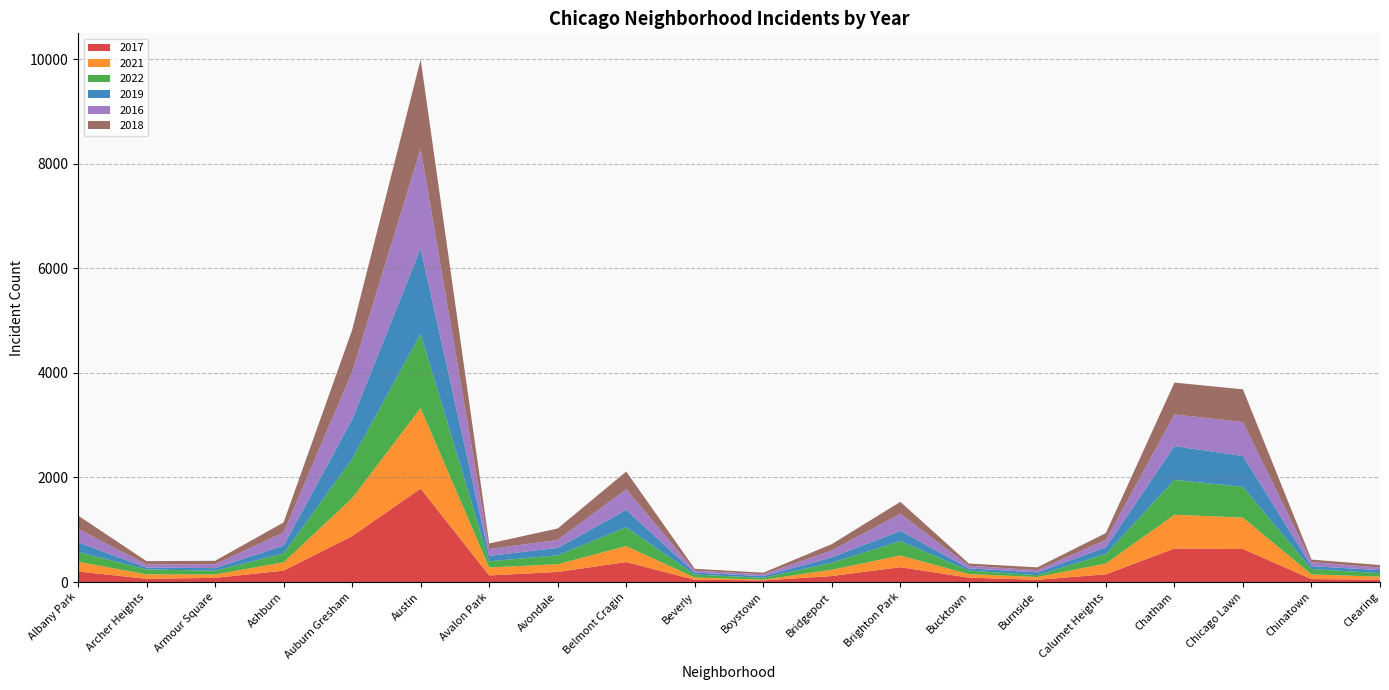

Reading left to right, list all the values displayed in this chart.

2017: 202	62	80	218	879	1787	127	193	382	44	31	115	284	84	44	148	642	632	57	45
2021: 187	84	65	159	725	1541	151	148	305	43	14	120	224	68	52	207	645	601	89	59
2022: 187	96	71	168	748	1419	119	170	360	57	36	133	276	68	35	181	668	586	103	66
2019: 182	35	50	153	756	1636	104	142	332	38	32	104	195	41	54	129	646	591	55	58
2016: 260	60	76	248	908	1902	130	152	394	35	35	133	327	50	42	141	604	650	78	48
2018: 254	63	64	194	803	1708	106	219	340	36	31	120	228	43	54	131	609	625	47	49